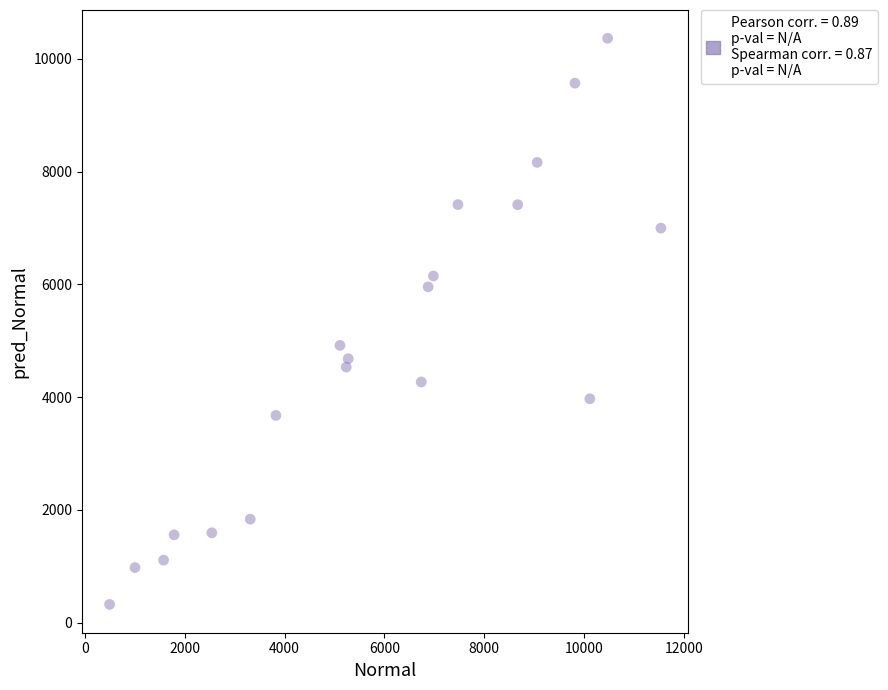

What Y value in the scatter plot is closest to 5343?

4917